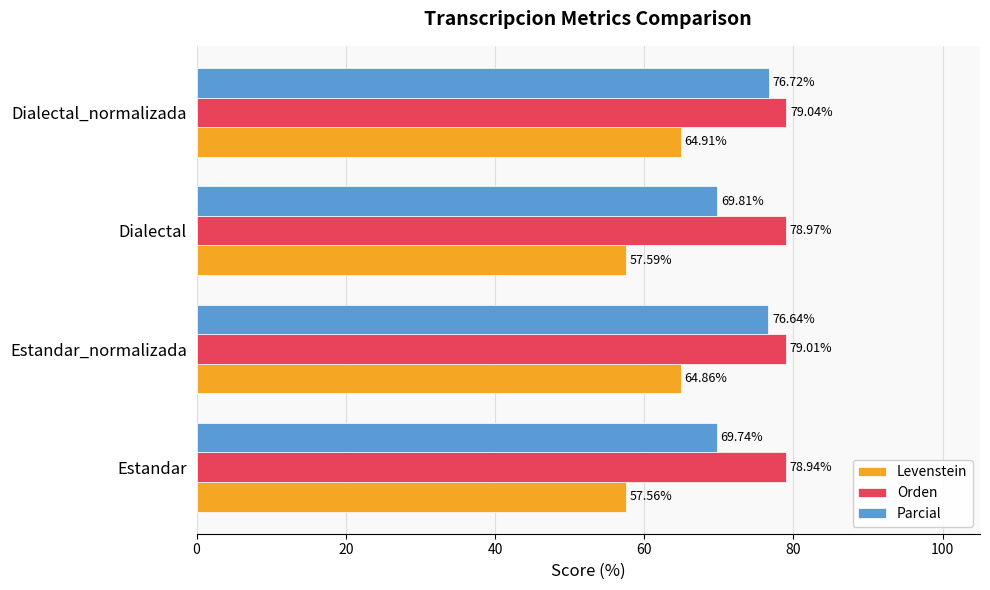

Which series has the largest range (max minus min)?

Levenstein